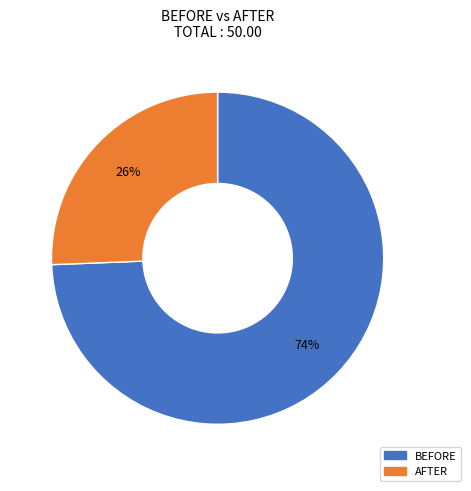

Between BEFORE and AFTER, which is larger?

BEFORE